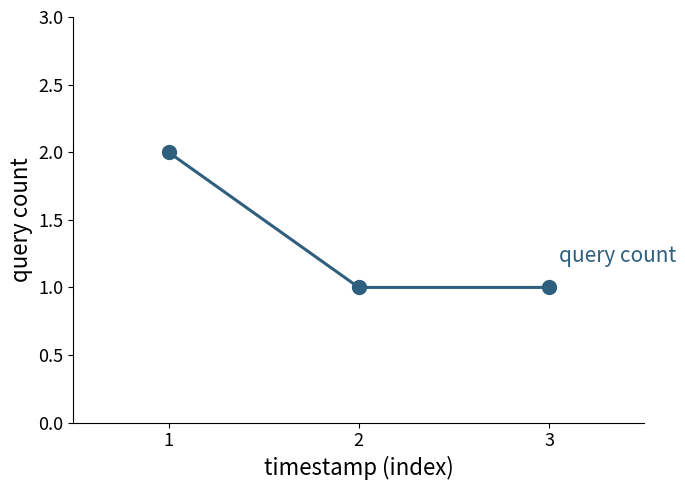

What is the ratio of the value at 2 to the value at 3?

1.0